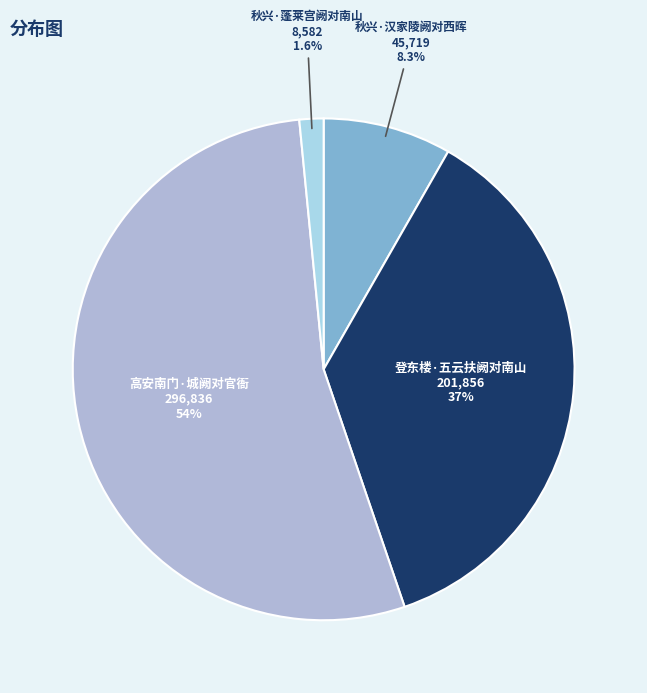

Which slice is the largest?

高安南门·城阙对官衙